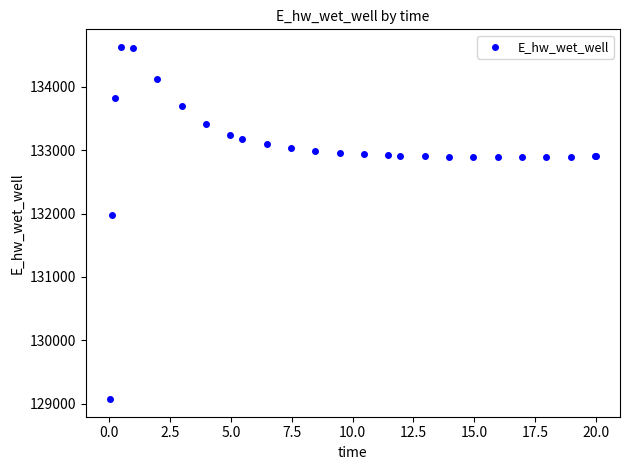

What Y value in the scatter plot is closest to 131849?

131970.4